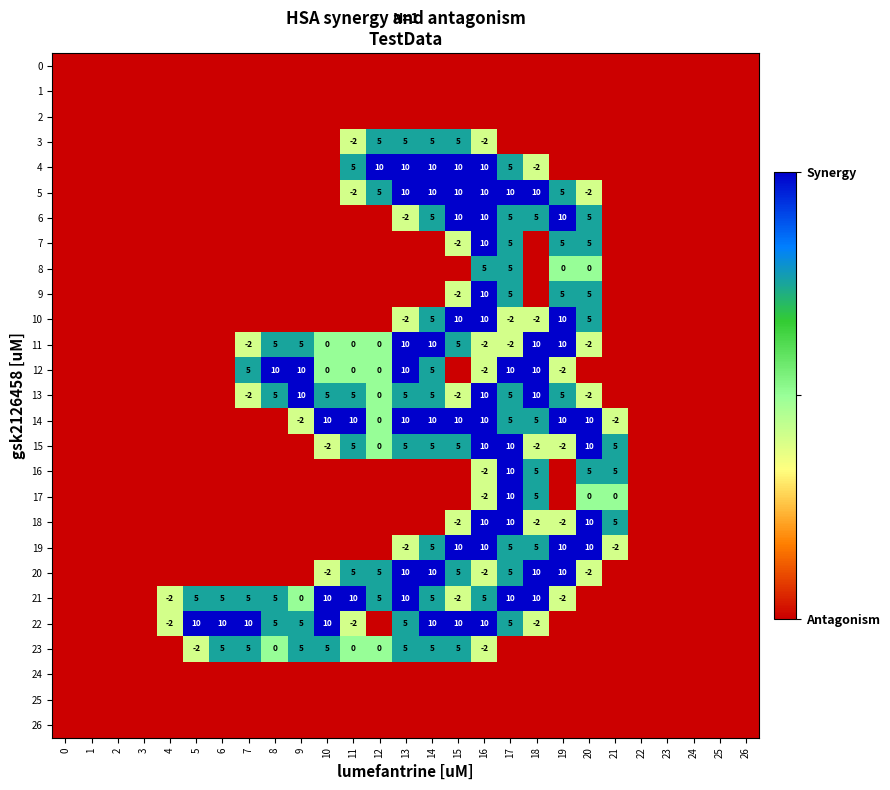

Is it true that 22 equals 10 at 6?

True